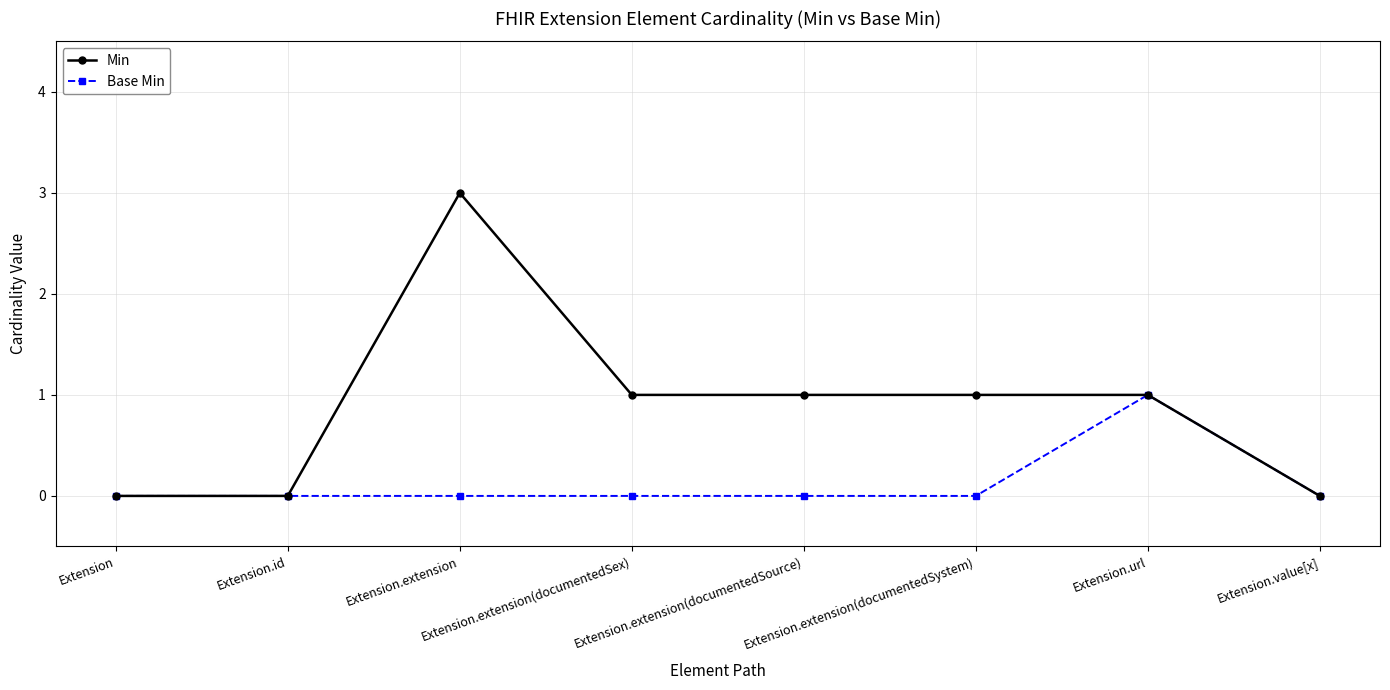

What is the label of the 4th point from the left?

Extension.extension(documentedSex)